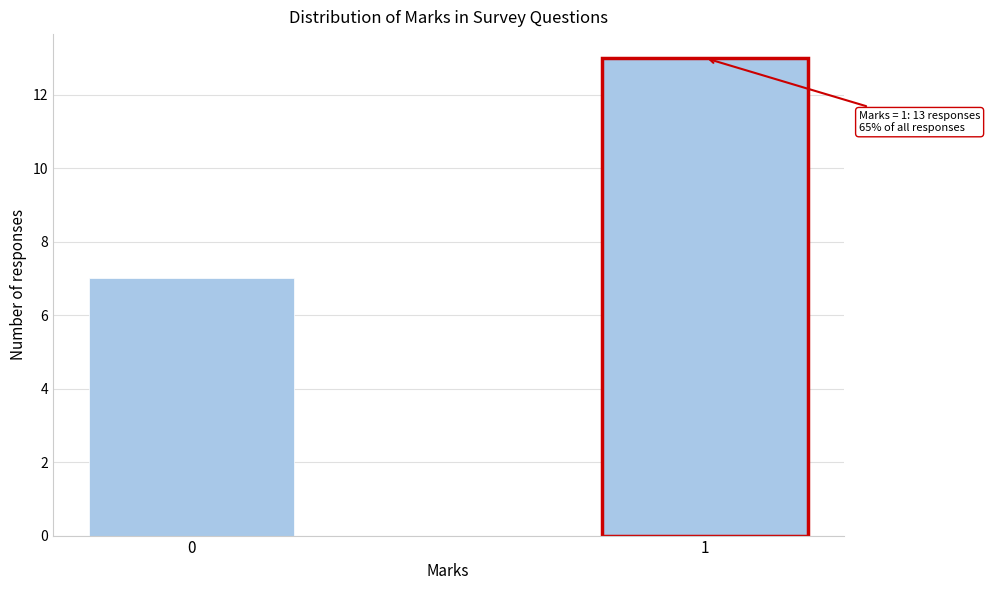

Reading left to right, list all the values displayed in this chart.

7	13